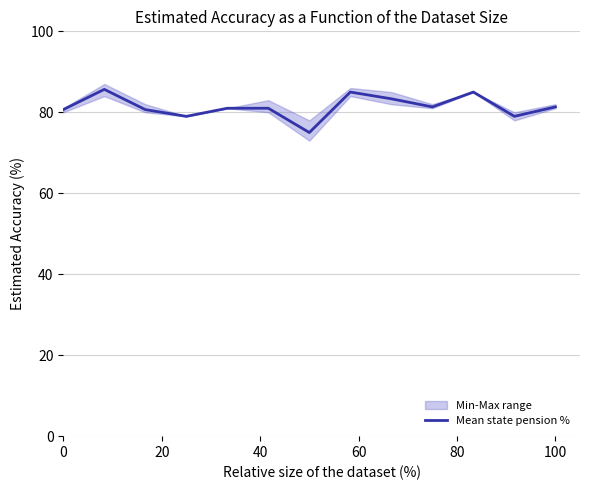

What is the minimum value for Mean state pension %?

75.0